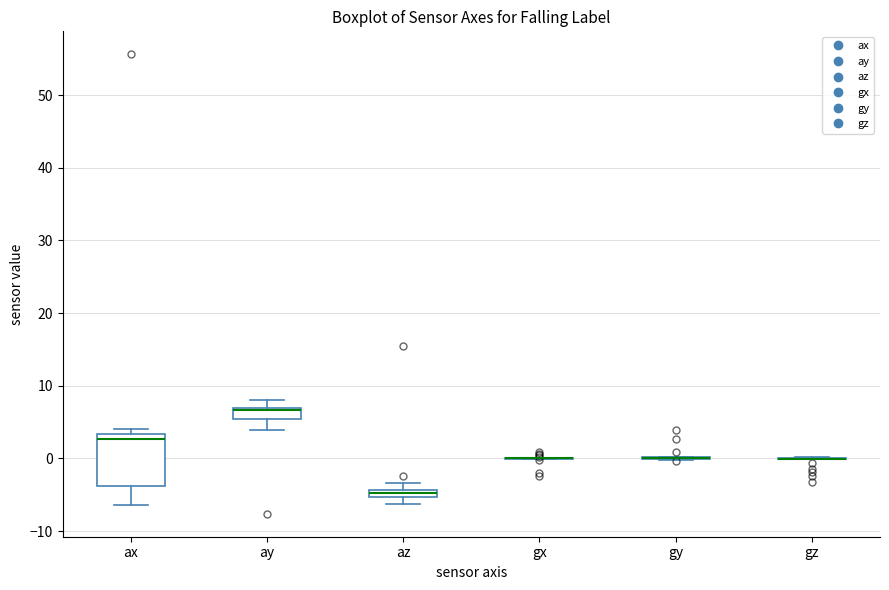

Comparing the boxes themselves (not the whiskers), which one is the tallest?

ax